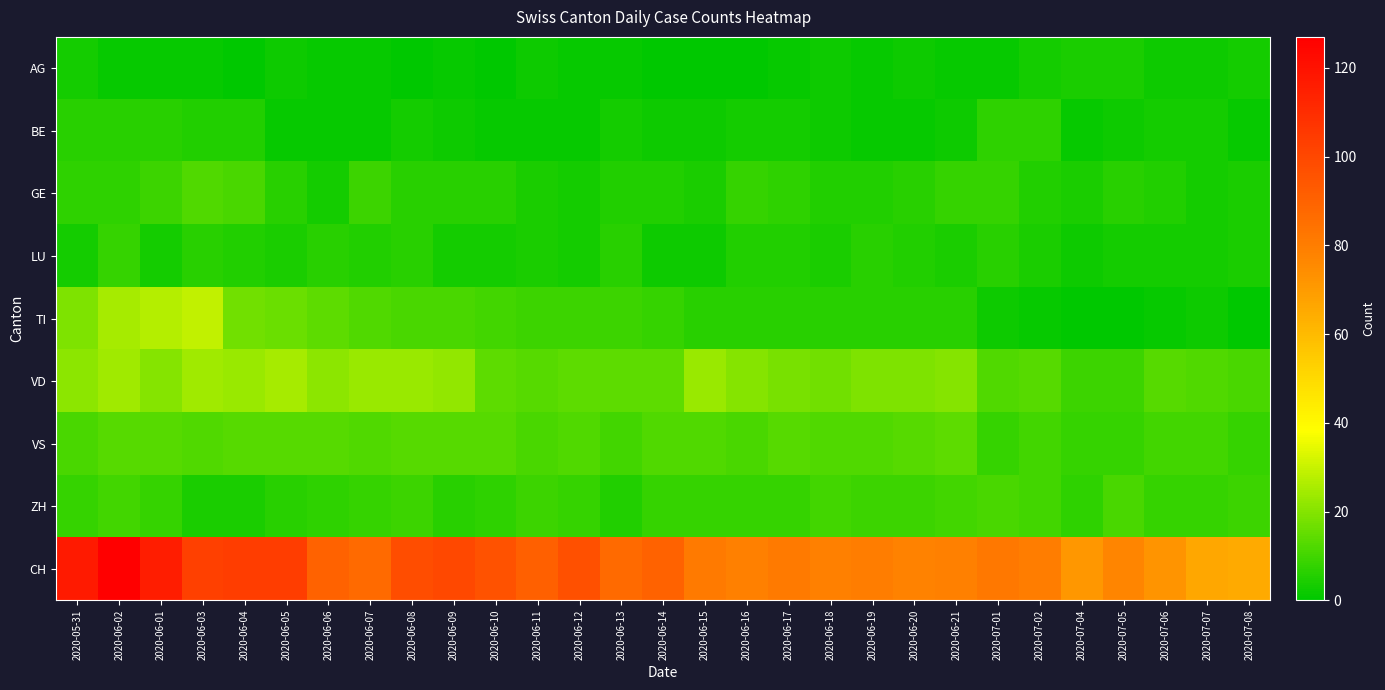

Reading right to left, what are all the values shown in this chart?

AG: 2020-07-08=3	2020-07-07=2	2020-07-06=2	2020-07-05=4	2020-07-04=4	2020-07-02=3	2020-07-01=1	2020-06-21=1	2020-06-20=2	2020-06-19=1	2020-06-18=2	2020-06-17=1	2020-06-16=0	2020-06-15=0	2020-06-14=0	2020-06-13=1	2020-06-12=1	2020-06-11=2	2020-06-10=0	2020-06-09=1	2020-06-08=0	2020-06-07=1	2020-06-06=1	2020-06-05=2	2020-06-04=0	2020-06-03=1	2020-06-01=1	2020-06-02=1	2020-05-31=3
BE: 2020-07-08=1	2020-07-07=3	2020-07-06=3	2020-07-05=2	2020-07-04=1	2020-07-02=7	2020-07-01=7	2020-06-21=2	2020-06-20=1	2020-06-19=1	2020-06-18=2	2020-06-17=3	2020-06-16=3	2020-06-15=2	2020-06-14=2	2020-06-13=3	2020-06-12=1	2020-06-11=1	2020-06-10=1	2020-06-09=2	2020-06-08=3	2020-06-07=1	2020-06-06=1	2020-06-05=1	2020-06-04=5	2020-06-03=5	2020-06-01=6	2020-06-02=6	2020-05-31=6
GE: 2020-07-08=4	2020-07-07=3	2020-07-06=5	2020-07-05=6	2020-07-04=4	2020-07-02=5	2020-07-01=8	2020-06-21=8	2020-06-20=6	2020-06-19=5	2020-06-18=5	2020-06-17=7	2020-06-16=8	2020-06-15=4	2020-06-14=5	2020-06-13=5	2020-06-12=3	2020-06-11=4	2020-06-10=6	2020-06-09=6	2020-06-08=6	2020-06-07=9	2020-06-06=3	2020-06-05=6	2020-06-04=11	2020-06-03=12	2020-06-01=9	2020-06-02=7	2020-05-31=7
LU: 2020-07-08=4	2020-07-07=3	2020-07-06=3	2020-07-05=3	2020-07-04=2	2020-07-02=4	2020-07-01=6	2020-06-21=4	2020-06-20=5	2020-06-19=6	2020-06-18=4	2020-06-17=5	2020-06-16=5	2020-06-15=2	2020-06-14=2	2020-06-13=6	2020-06-12=3	2020-06-11=4	2020-06-10=3	2020-06-09=3	2020-06-08=6	2020-06-07=5	2020-06-06=6	2020-06-05=4	2020-06-04=5	2020-06-03=6	2020-06-01=3	2020-06-02=8	2020-05-31=3
TI: 2020-07-08=0	2020-07-07=2	2020-07-06=1	2020-07-05=0	2020-07-04=0	2020-07-02=1	2020-07-01=2	2020-06-21=6	2020-06-20=6	2020-06-19=6	2020-06-18=6	2020-06-17=6	2020-06-16=6	2020-06-15=6	2020-06-14=8	2020-06-13=9	2020-06-12=9	2020-06-11=9	2020-06-10=10	2020-06-09=11	2020-06-08=11	2020-06-07=12	2020-06-06=14	2020-06-05=16	2020-06-04=17	2020-06-03=29	2020-06-01=27	2020-06-02=25	2020-05-31=19
VD: 2020-07-08=11	2020-07-07=12	2020-07-06=13	2020-07-05=9	2020-07-04=9	2020-07-02=13	2020-07-01=12	2020-06-21=20	2020-06-20=19	2020-06-19=19	2020-06-18=17	2020-06-17=18	2020-06-16=20	2020-06-15=23	2020-06-14=14	2020-06-13=14	2020-06-12=14	2020-06-11=13	2020-06-10=14	2020-06-09=22	2020-06-08=23	2020-06-07=23	2020-06-06=21	2020-06-05=25	2020-06-04=23	2020-06-03=24	2020-06-01=20	2020-06-02=24	2020-05-31=21
VS: 2020-07-08=8	2020-07-07=10	2020-07-06=10	2020-07-05=8	2020-07-04=8	2020-07-02=10	2020-07-01=8	2020-06-21=14	2020-06-20=13	2020-06-19=12	2020-06-18=12	2020-06-17=13	2020-06-16=11	2020-06-15=12	2020-06-14=12	2020-06-13=10	2020-06-12=12	2020-06-11=11	2020-06-10=13	2020-06-09=13	2020-06-08=13	2020-06-07=12	2020-06-06=13	2020-06-05=13	2020-06-04=13	2020-06-03=12	2020-06-01=13	2020-06-02=13	2020-05-31=11
ZH: 2020-07-08=9	2020-07-07=8	2020-07-06=8	2020-07-05=11	2020-07-04=7	2020-07-02=10	2020-07-01=11	2020-06-21=10	2020-06-20=9	2020-06-19=9	2020-06-18=10	2020-06-17=8	2020-06-16=8	2020-06-15=8	2020-06-14=8	2020-06-13=5	2020-06-12=8	2020-06-11=9	2020-06-10=7	2020-06-09=6	2020-06-08=9	2020-06-07=8	2020-06-06=7	2020-06-05=6	2020-06-04=4	2020-06-03=4	2020-06-01=8	2020-06-02=10	2020-05-31=8
CH: 2020-07-08=65	2020-07-07=66	2020-07-06=72	2020-07-05=77	2020-07-04=71	2020-07-02=80	2020-07-01=82	2020-06-21=79	2020-06-20=78	2020-06-19=80	2020-06-18=79	2020-06-17=81	2020-06-16=79	2020-06-15=81	2020-06-14=90	2020-06-13=87	2020-06-12=97	2020-06-11=91	2020-06-10=96	2020-06-09=100	2020-06-08=98	2020-06-07=87	2020-06-06=90	2020-06-05=104	2020-06-04=104	2020-06-03=103	2020-06-01=116	2020-06-02=127	2020-05-31=117